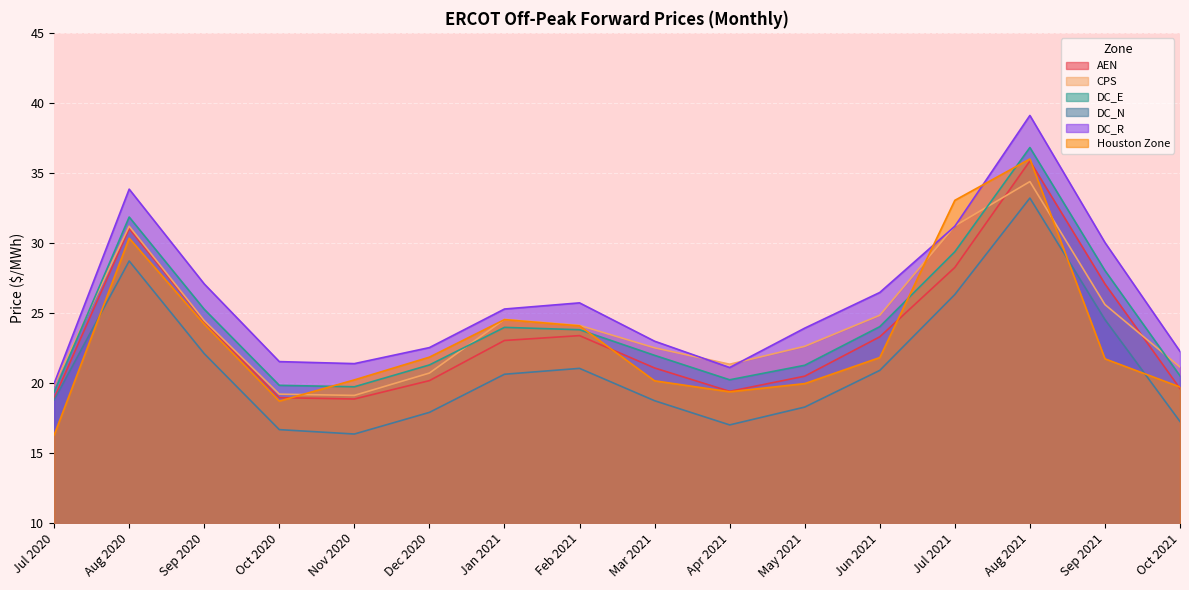

How many intersections are there between CPS and DC_E?

4